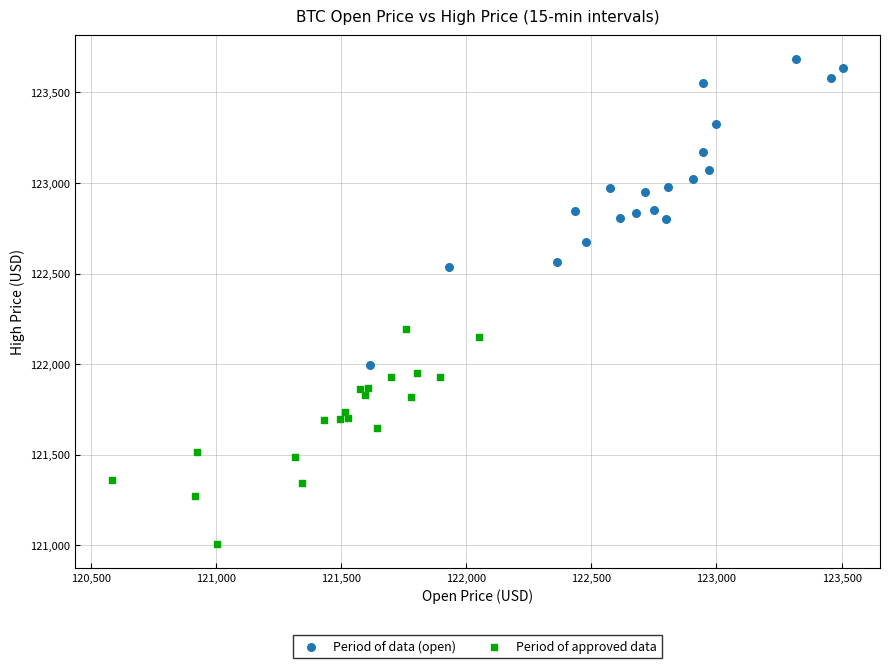

Which series has the largest Y range (max minus min)?

Period of data (open)